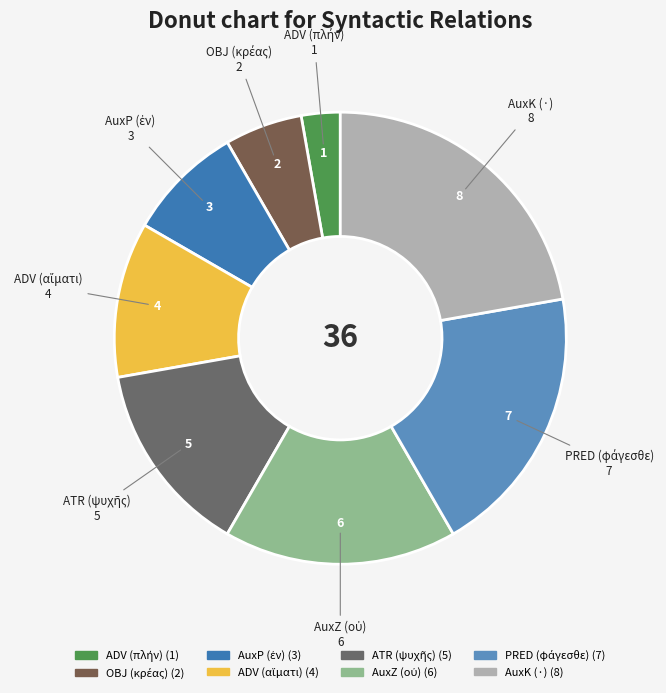

Is it true that AuxK (·) is 30% of the pie?

False